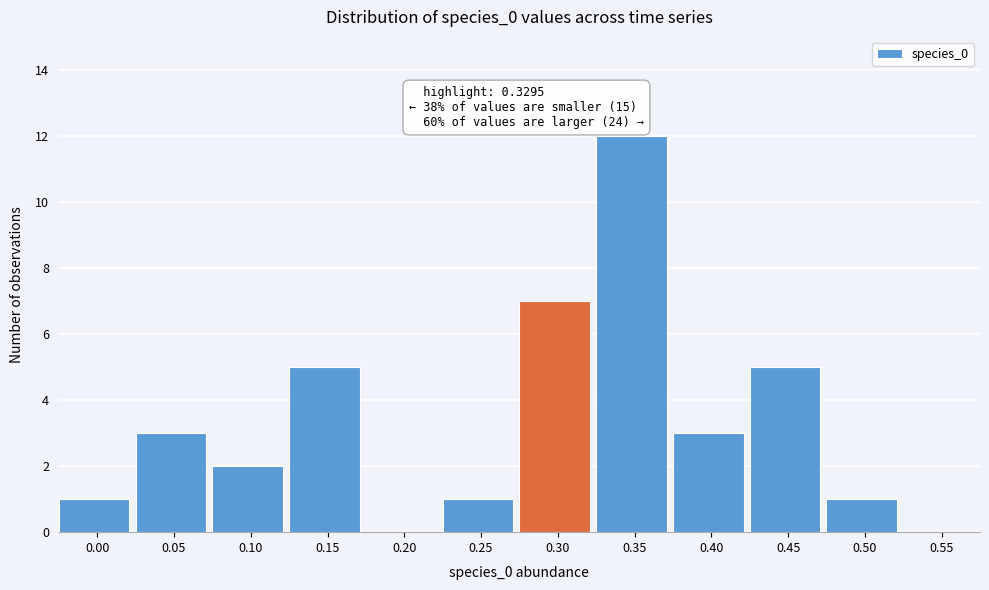

Reading right to left, list all the values displayed in this chart.

0.55=0	0.50=1	0.45=5	0.40=3	0.35=12	0.30=7	0.25=1	0.20=0	0.15=5	0.10=2	0.05=3	0.00=1